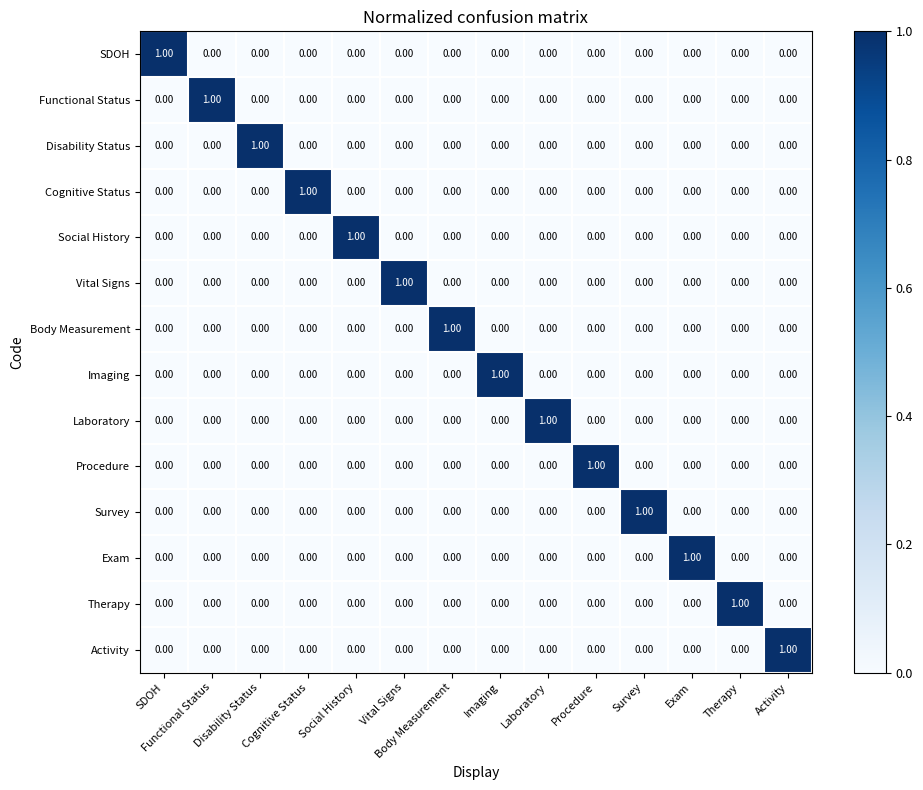

At how many categories does at least one series exceed 0?

14